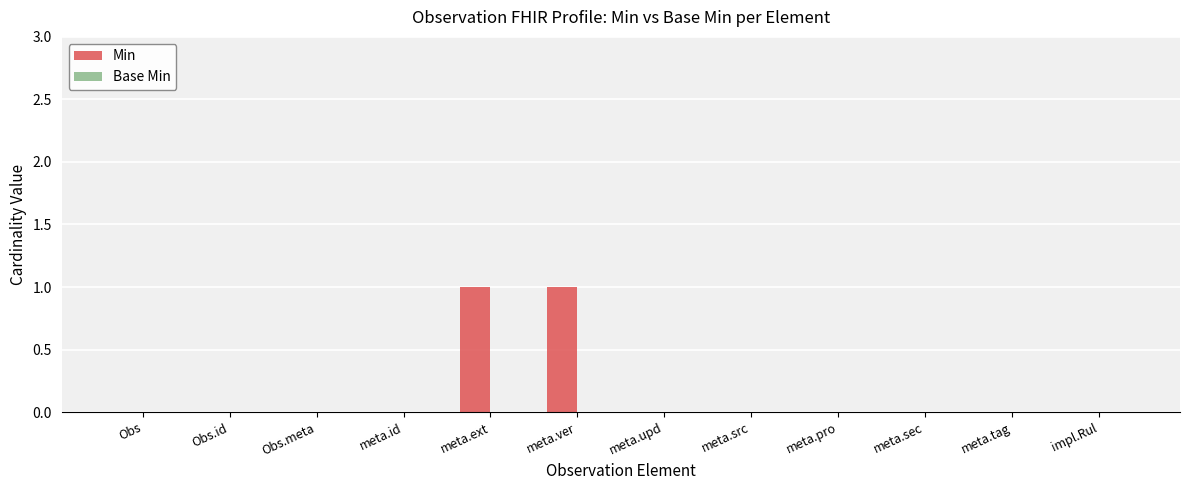

Are the bars horizontal?

No